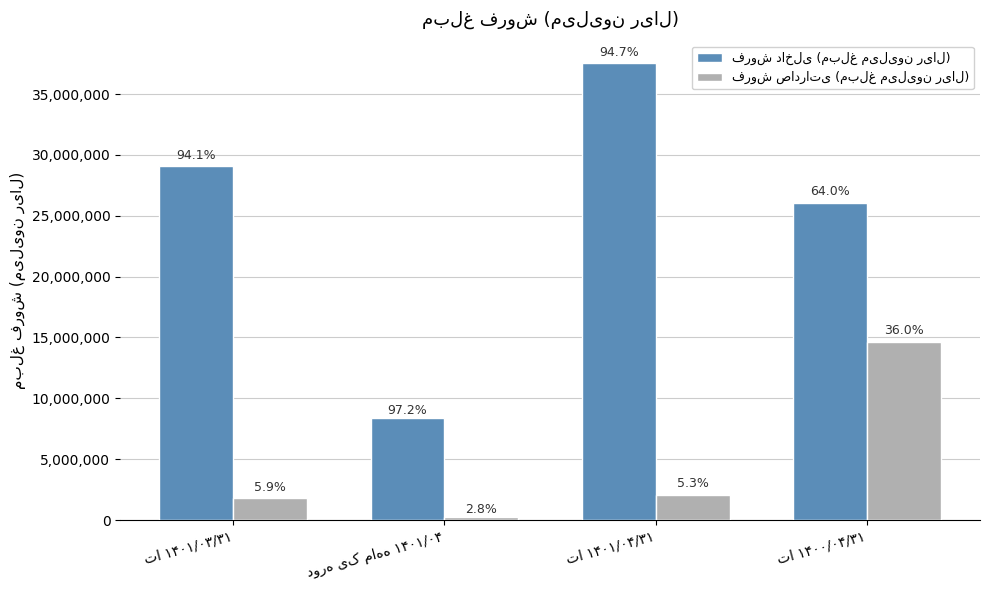

How many bars are there in each group?

2